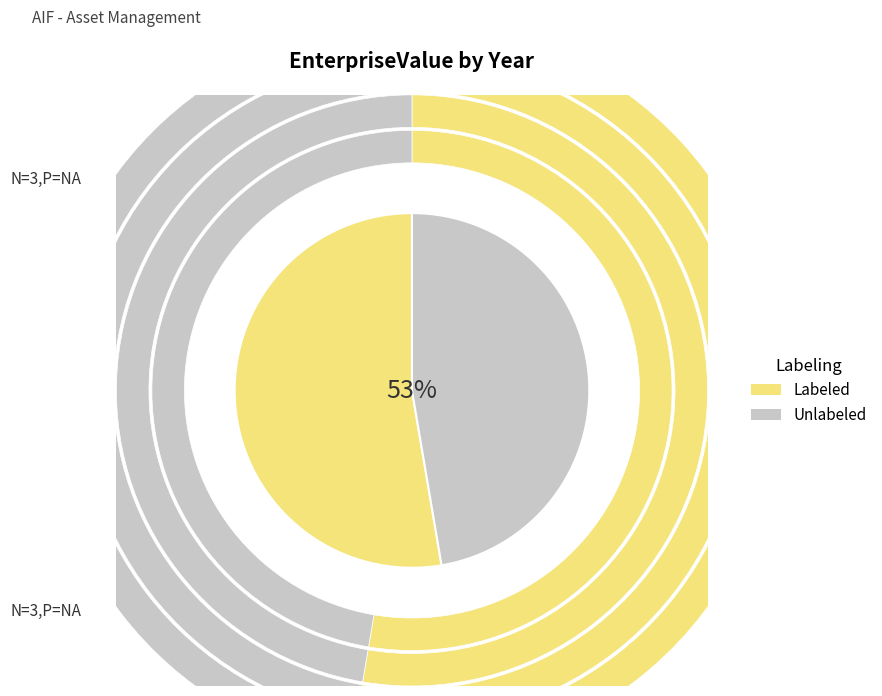

To the nearest percent, what portion does 2021 represent?

17%